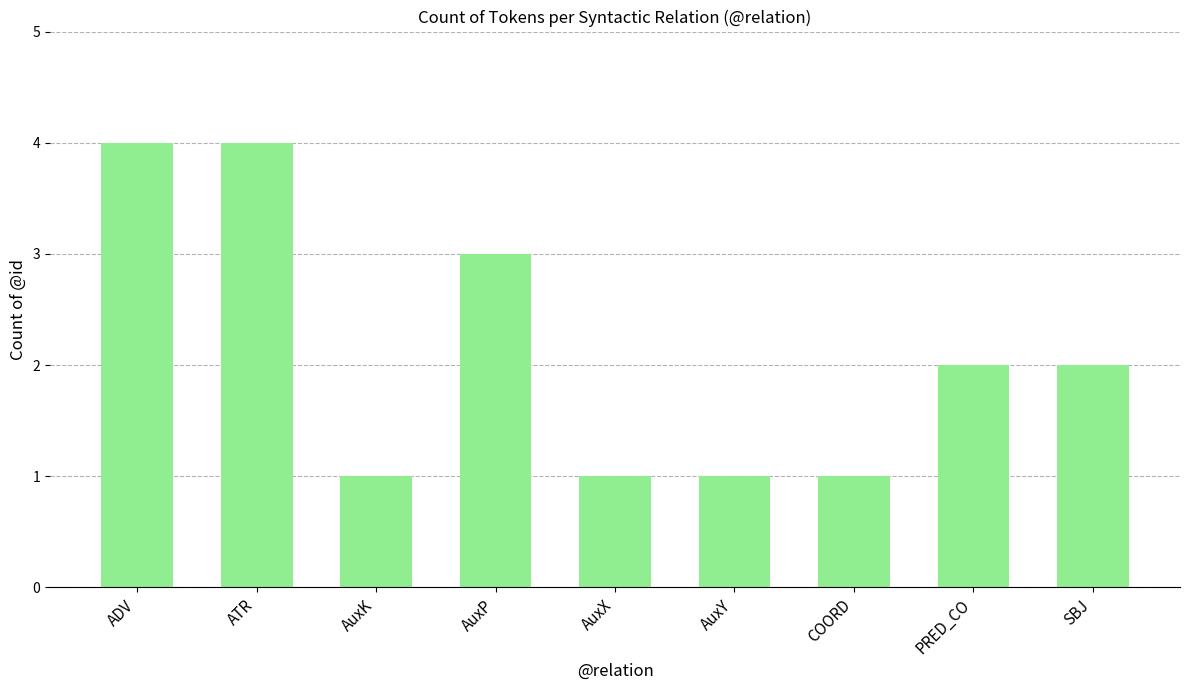

What is the label of the 9th bar from the right?

ADV